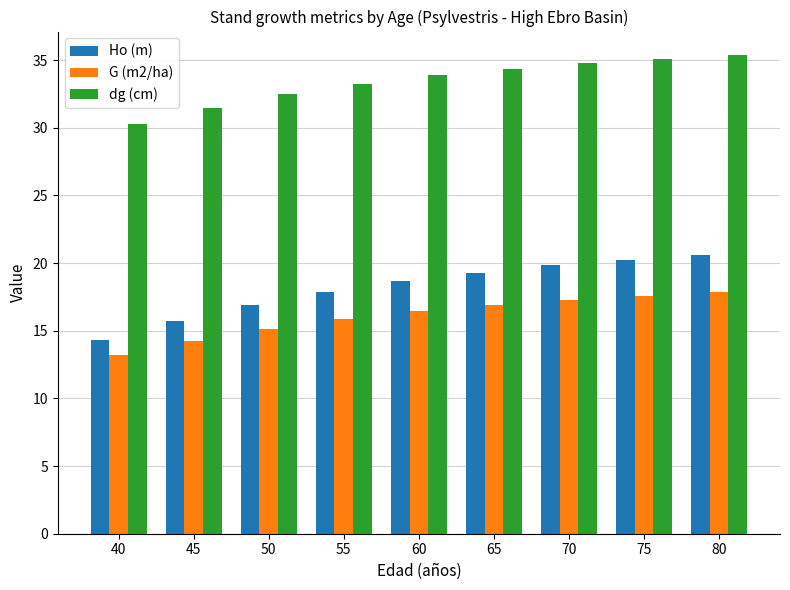

The value of Ho (m) at 50 is 27.9. True or false?

False